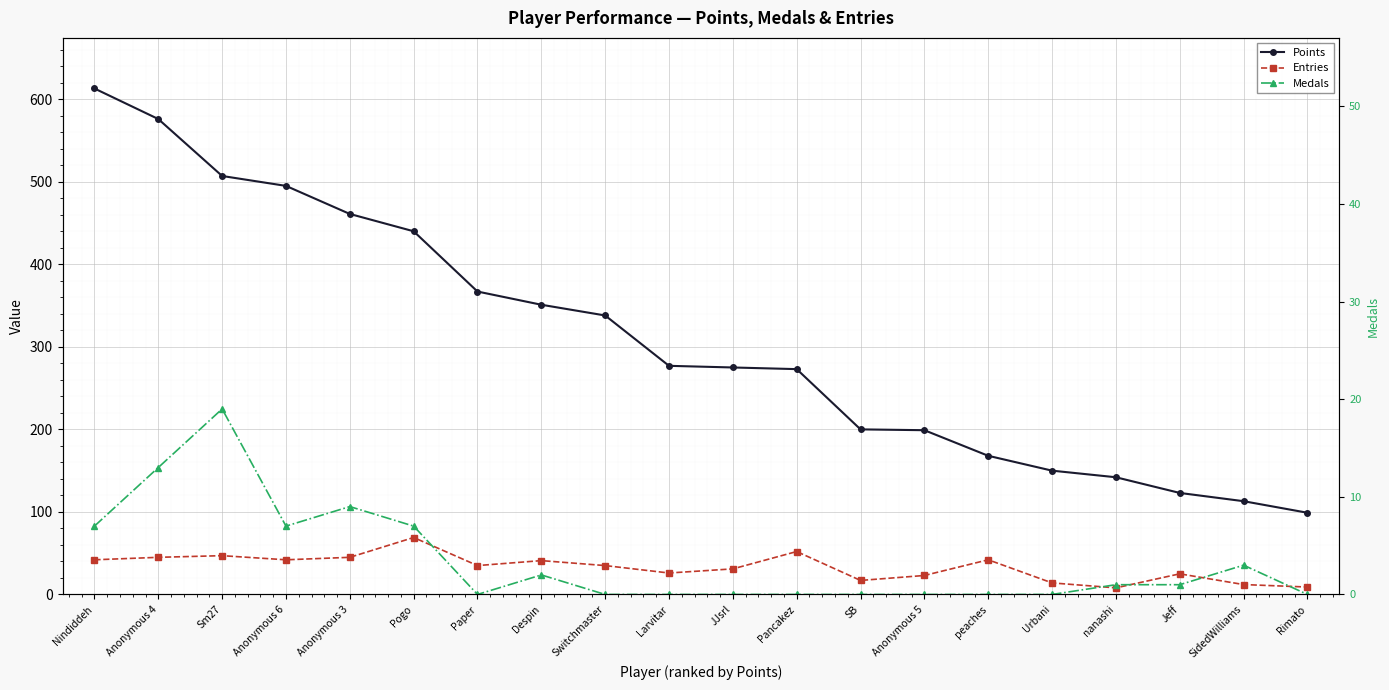

What is the difference between the Medals values at Anonymous 6 and Switchmaster?

7